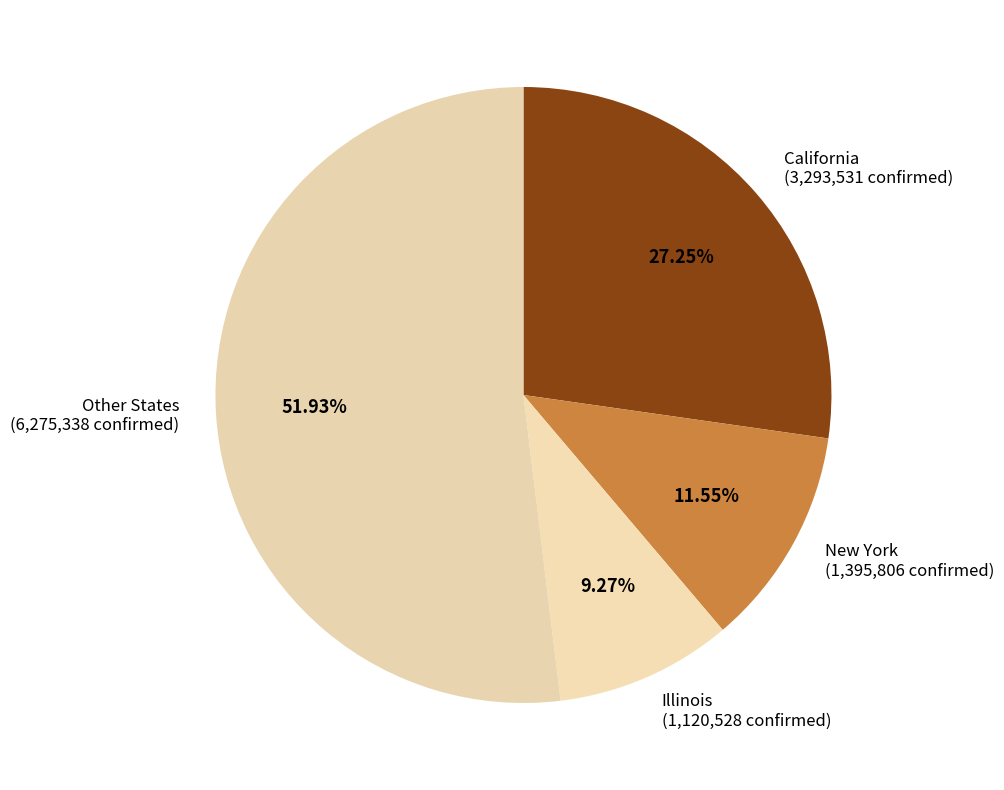

Between Other States (6,275,338 confirmed) and New York (1,395,806 confirmed), which is larger?

Other States (6,275,338 confirmed)